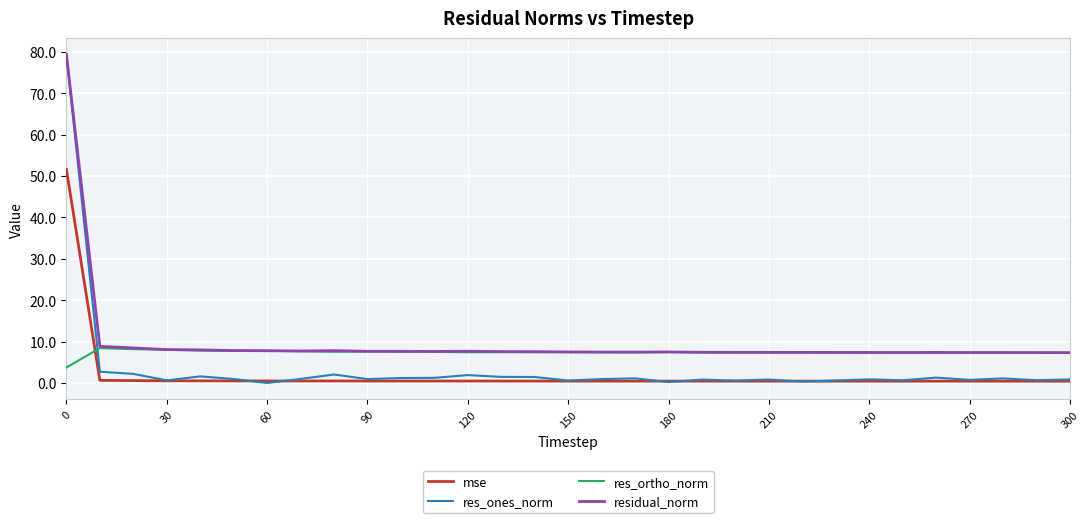

What is the maximum value shown in the chart?

79.3